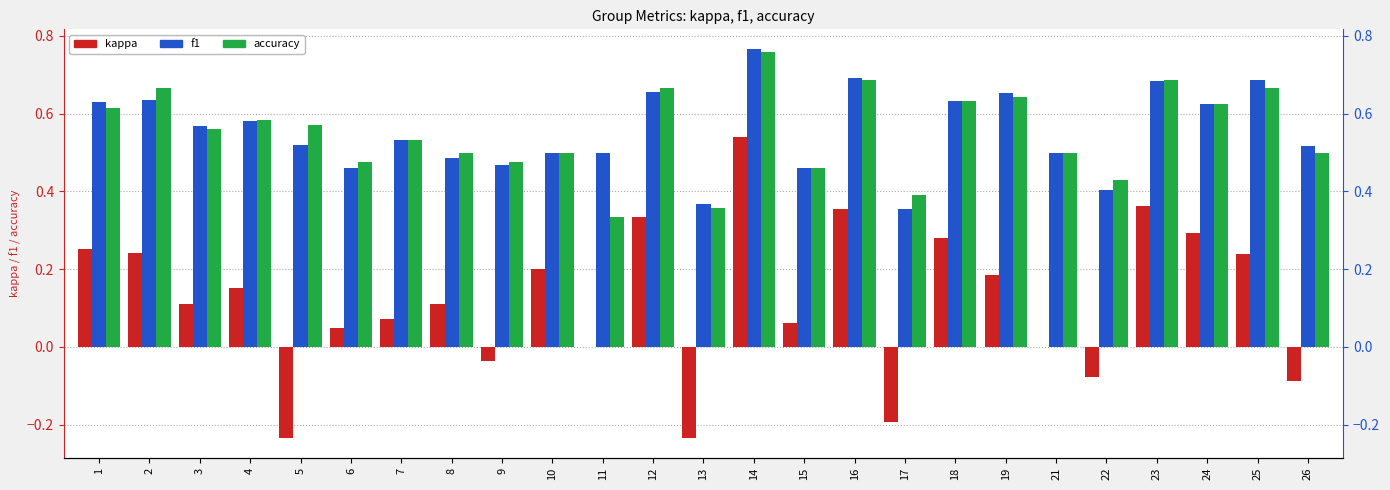

The accuracy series shows 0.2 at 4. True or false?

False